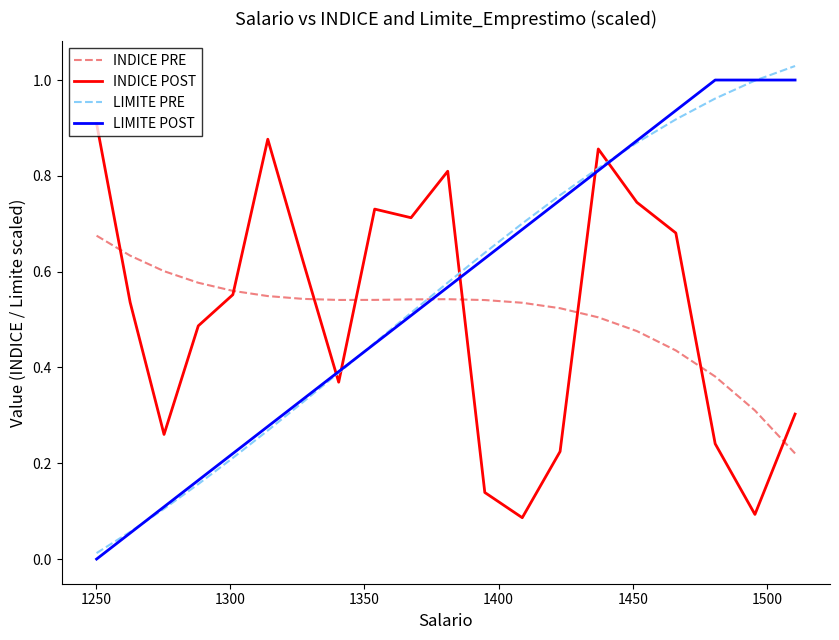

True or false: INDICE PRE and LIMITE POST intersect in this chart.

True